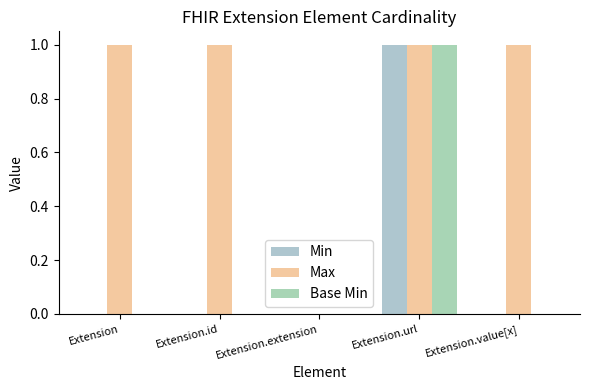

What is the sum of all Base Min values?

1